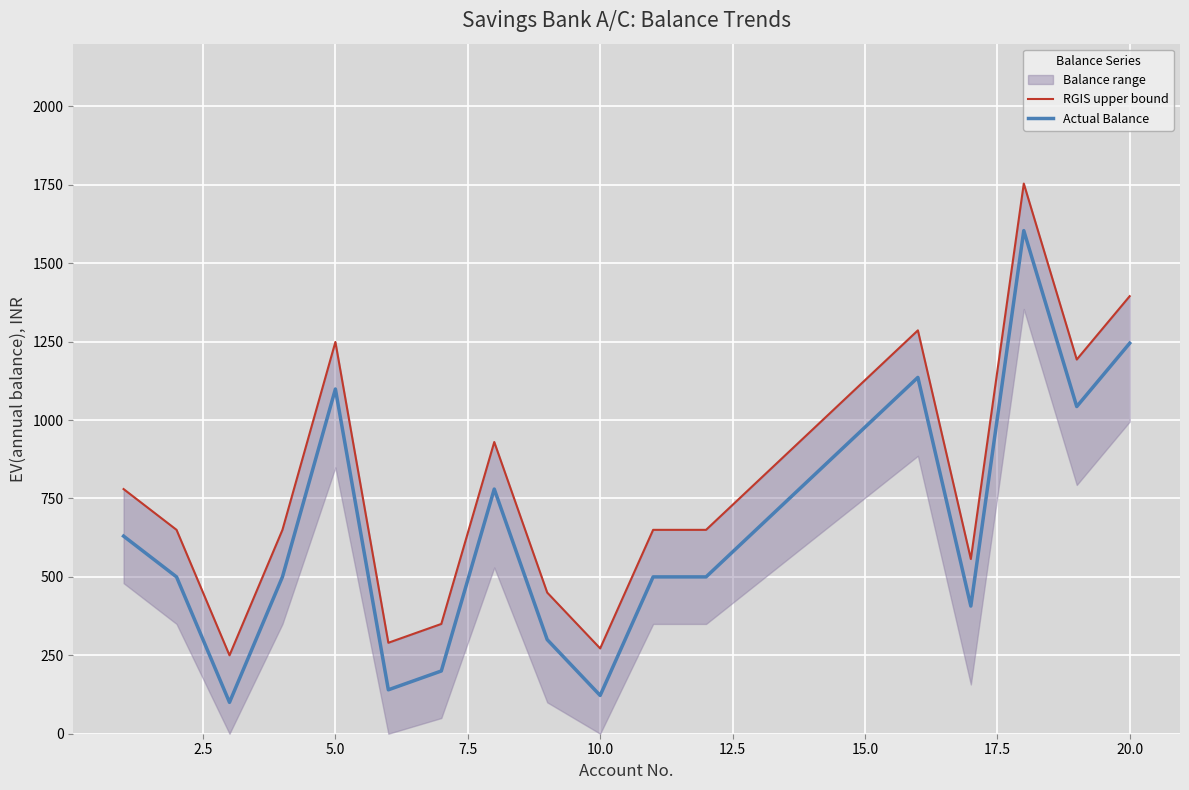

What is the difference between the maximum and minimum values in the Actual Balance series?

1504